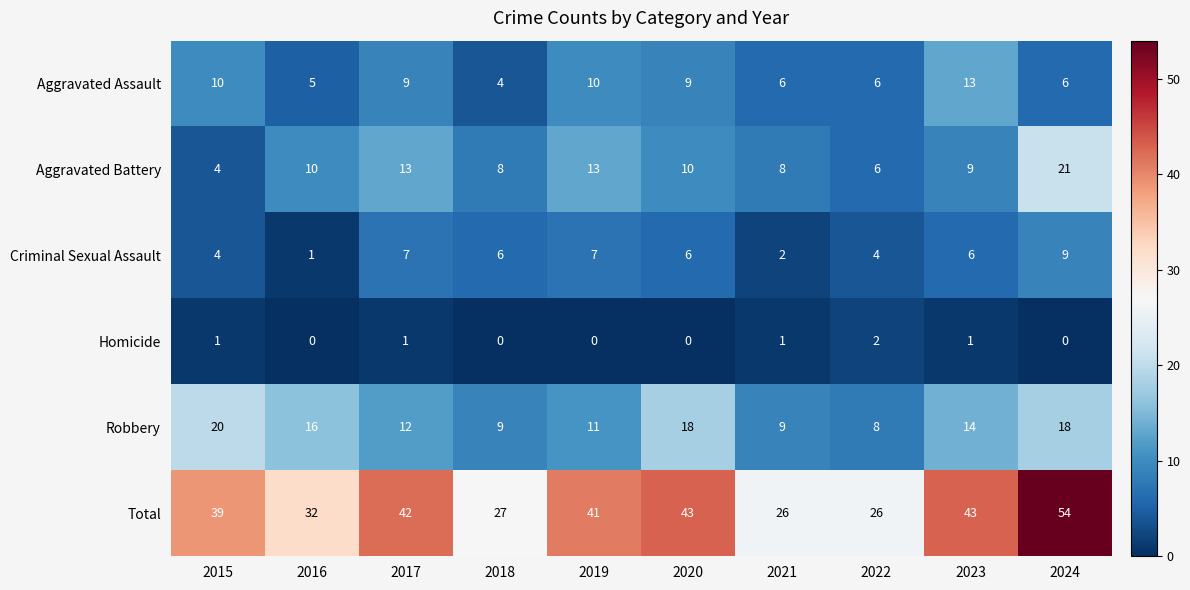

How many Homicide values are between 0 and 1?

9